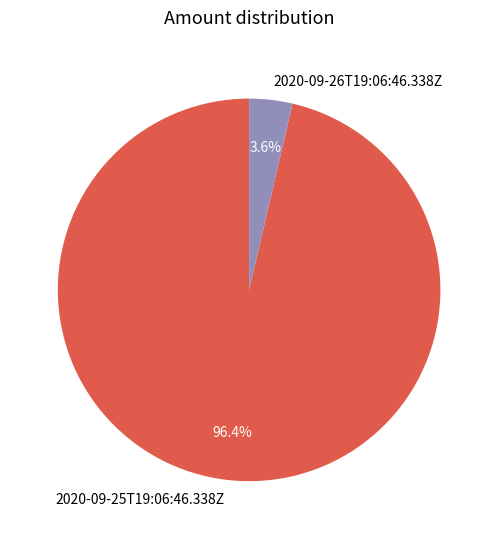

Which has a higher value, 2020-09-25T19:06:46.338Z or 2020-09-26T19:06:46.338Z?

2020-09-25T19:06:46.338Z